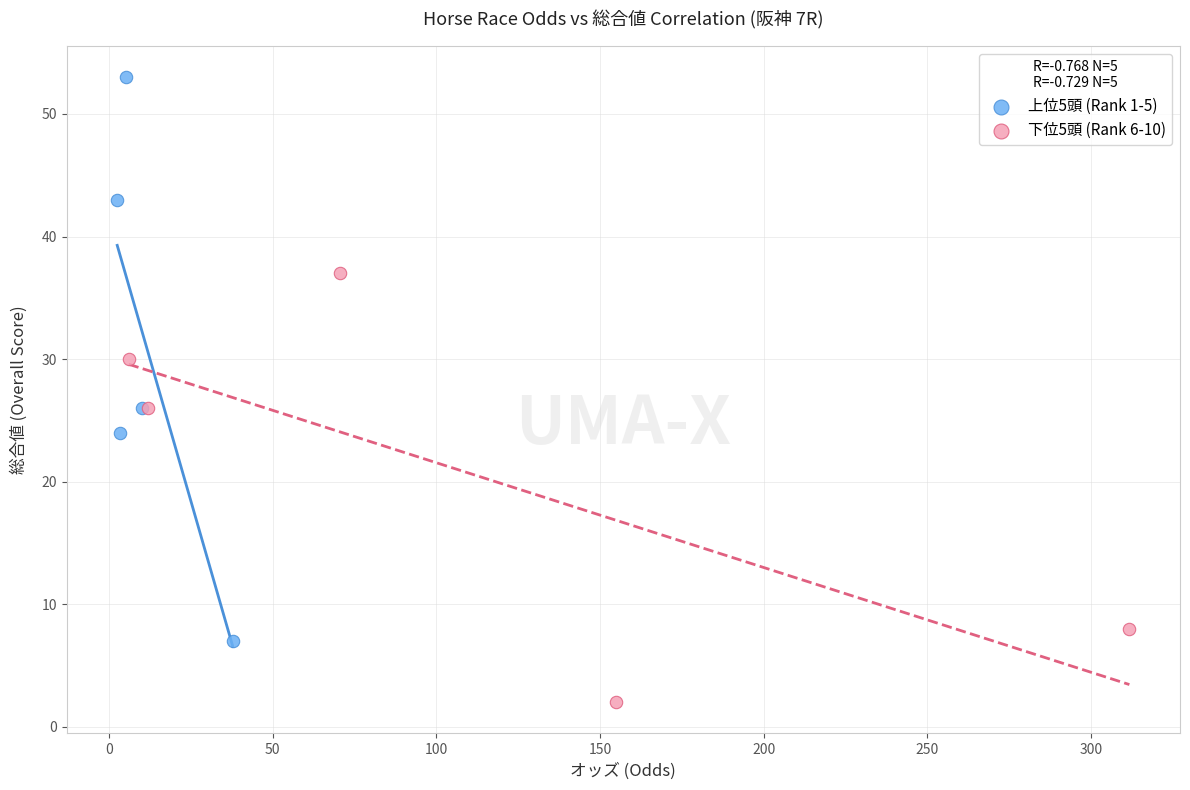

Which series reaches the maximum Y coordinate?

上位5頭 (Rank 1-5)